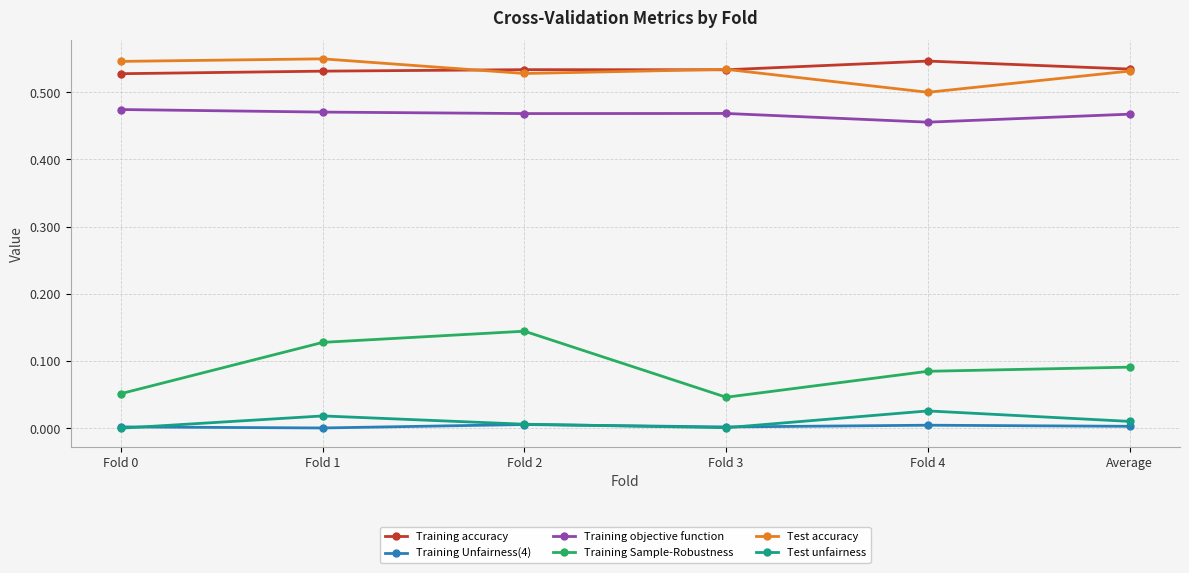

Is the value of Training objective function at Fold 1 greater than the value of Test accuracy at Average?

No